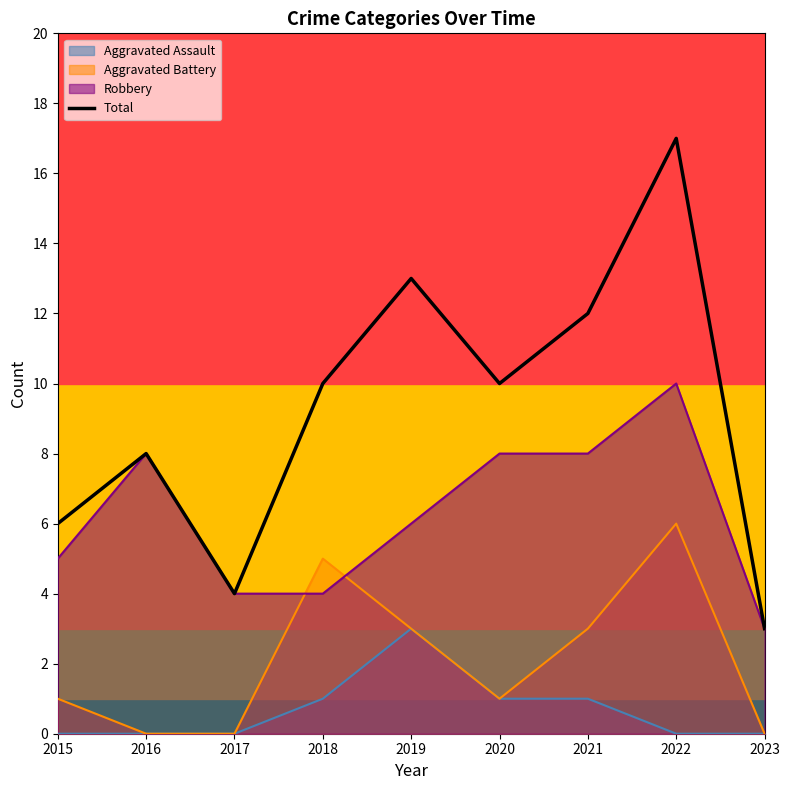

List the labels in order of value, largest first.

2022, 2019, 2021, 2018, 2020, 2016, 2015, 2017, 2023